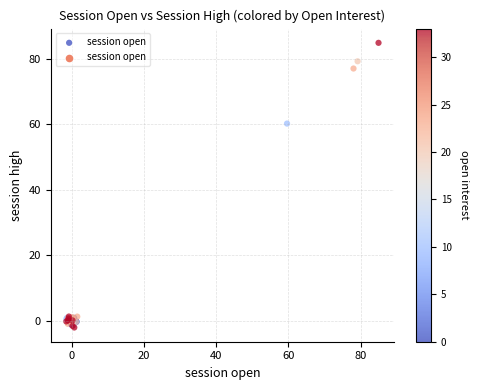

What Y value in the scatter plot is closest to 41?

60.3